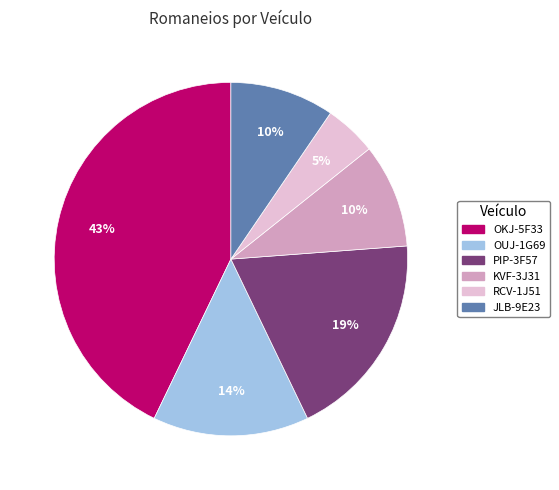

Approximately how many times larger is the value at JLB-9E23 compared to OUJ-1G69?

0.7